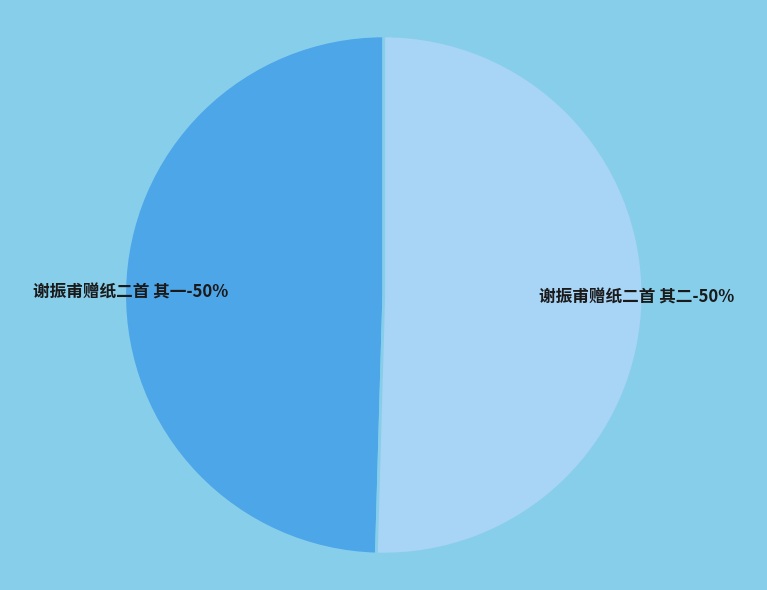

Which slice is the smallest?

谢振甫赠纸二首 其一